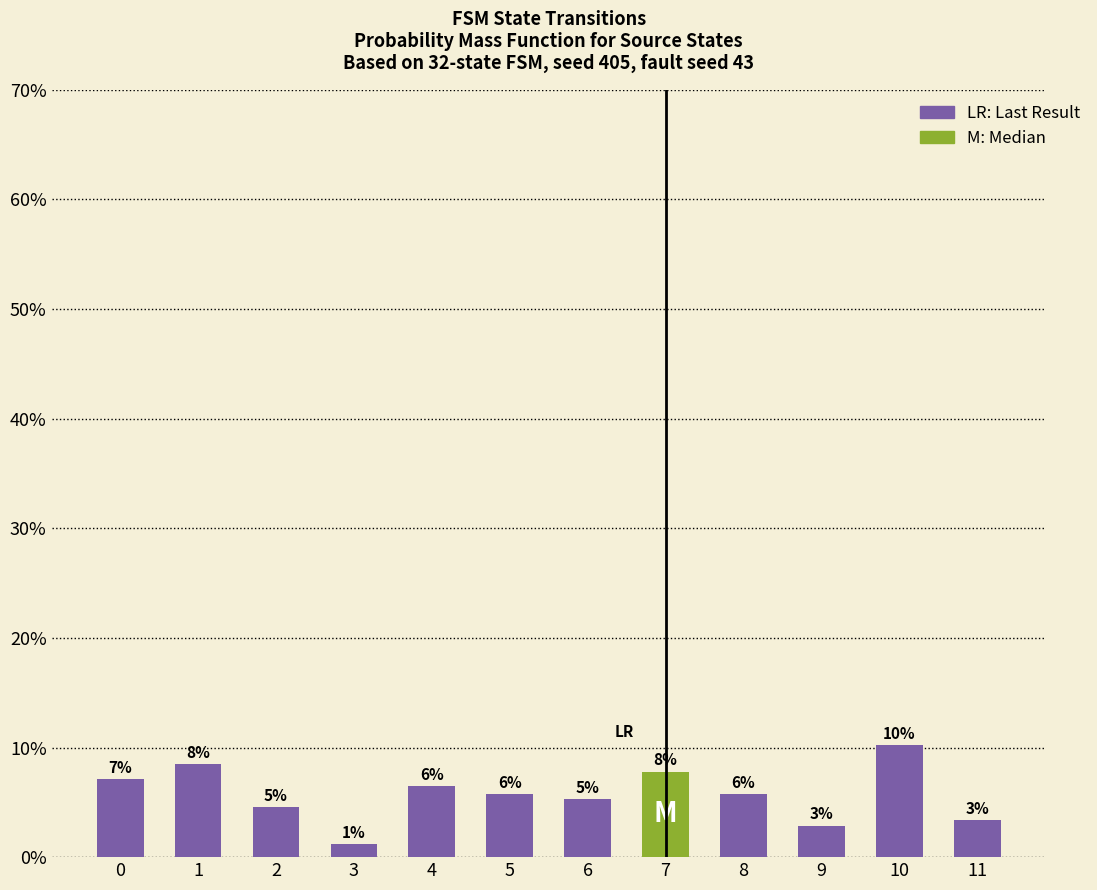

Reading right to left, what are all the values shown in this chart?

0.0	0.1	0.0	0.1	0.1	0.1	0.1	0.1	0.0	0.0	0.1	0.1